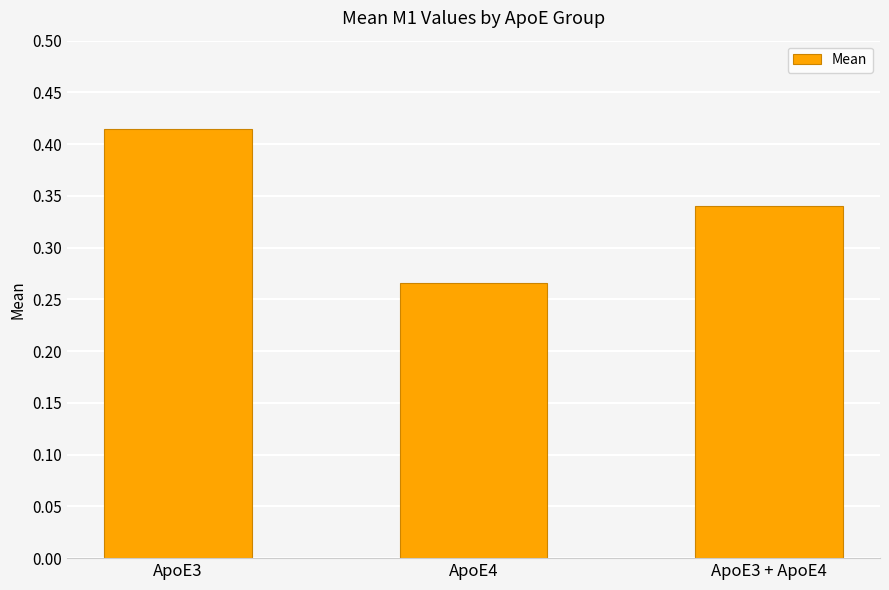

How many values are between 0 and 1?

3